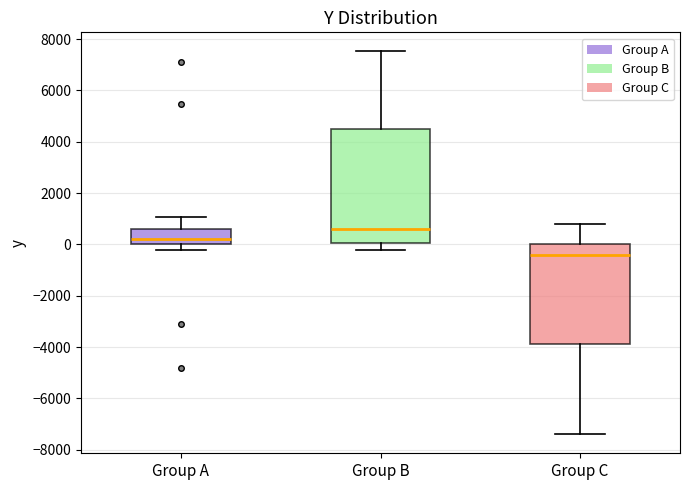

Where is the lower edge of the box for Group A on the y-axis? The values are not printed on the chart, so give them approximately, as read against the axis.

0